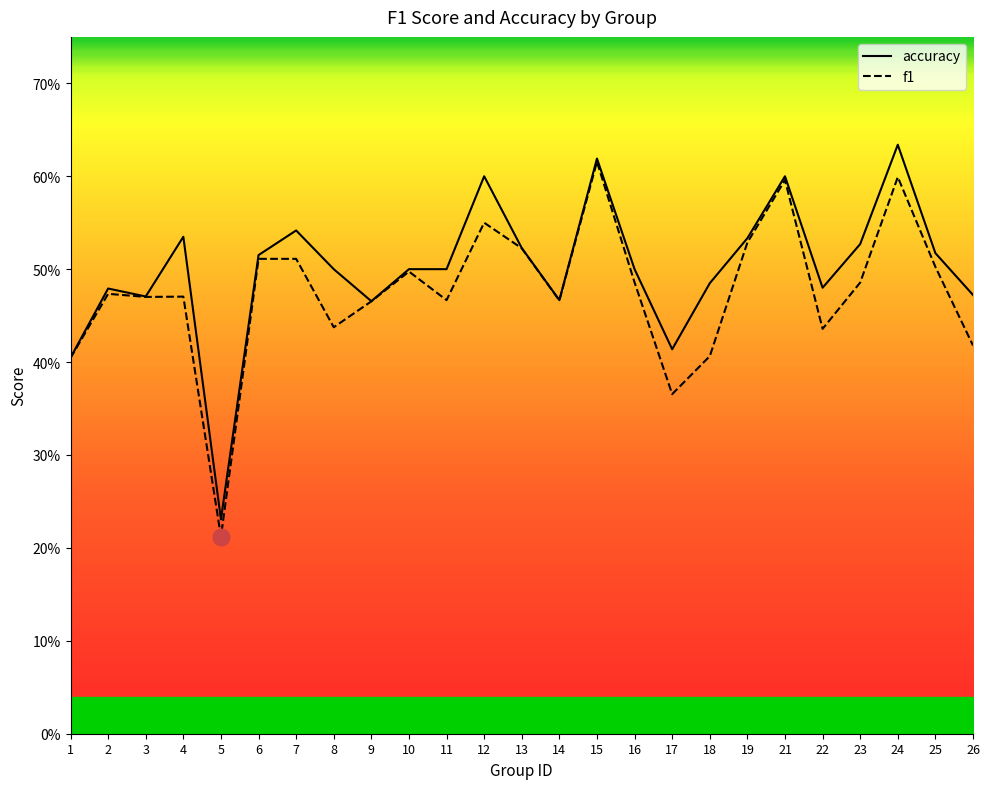

What is the difference between the maximum and minimum values in the f1 series?

0.4